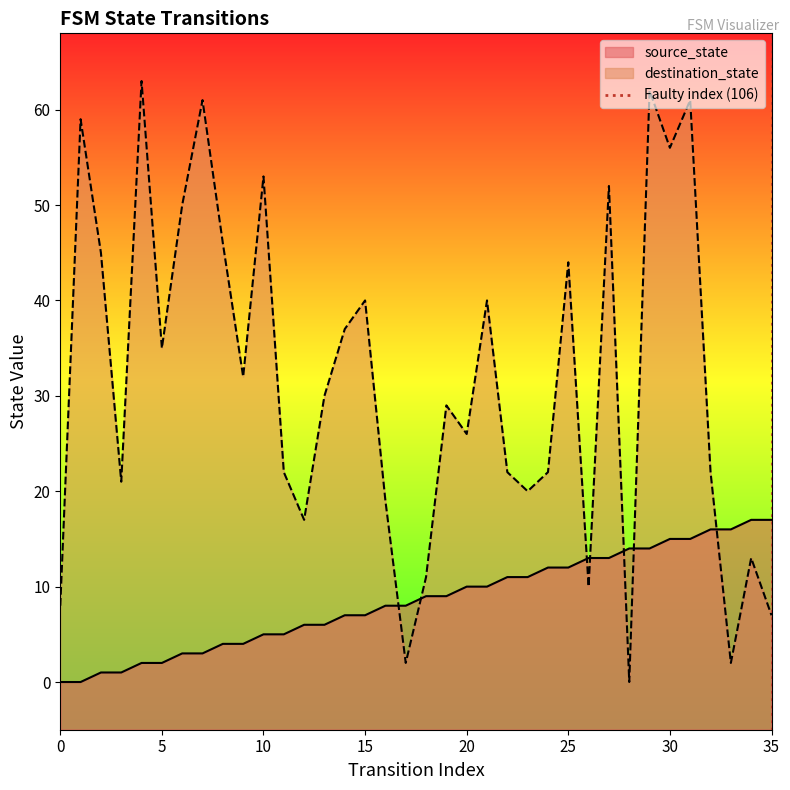

Is the value of source_state at 0 greater than the value of destination_state at 15?

No